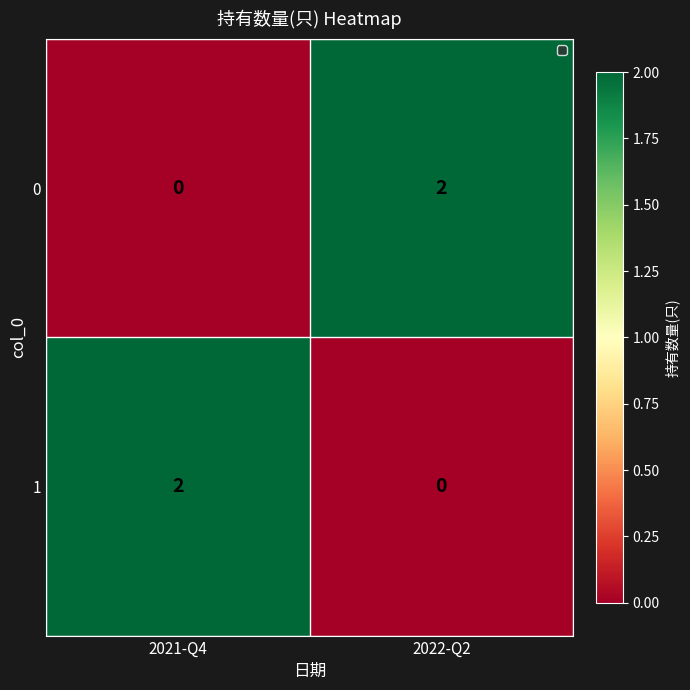

Which category has the highest value in the 1 series?

2021-Q4